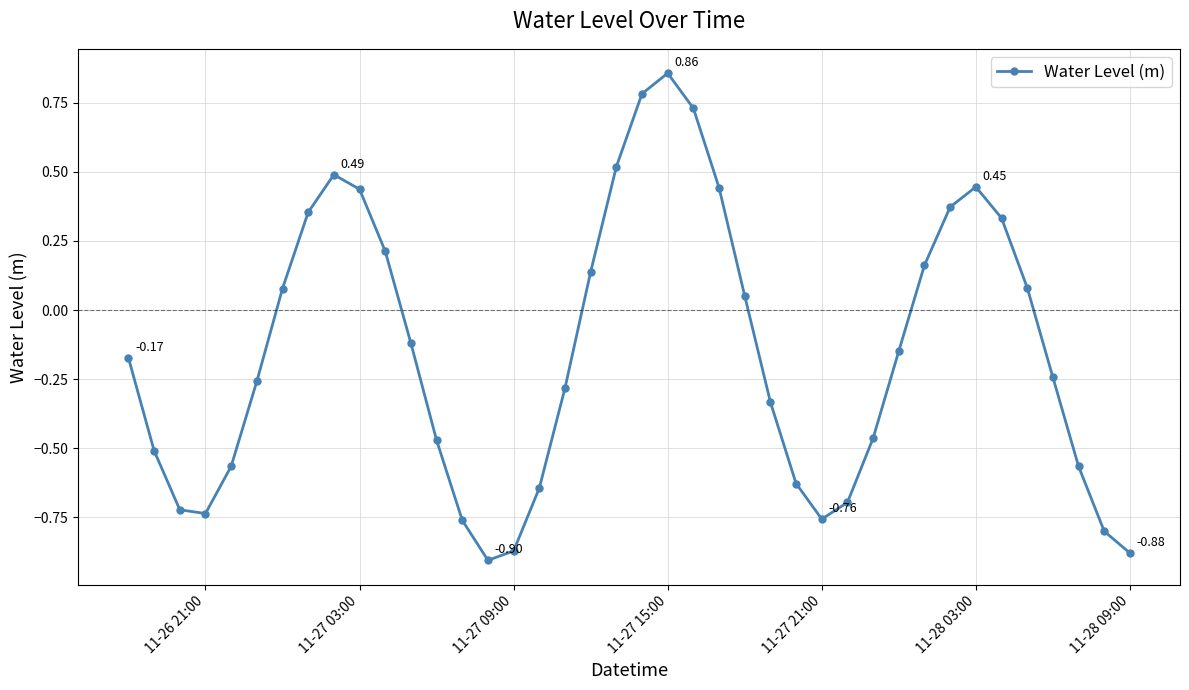

How many points are lower than both their immediate neighbors (excluding endpoints)?

3